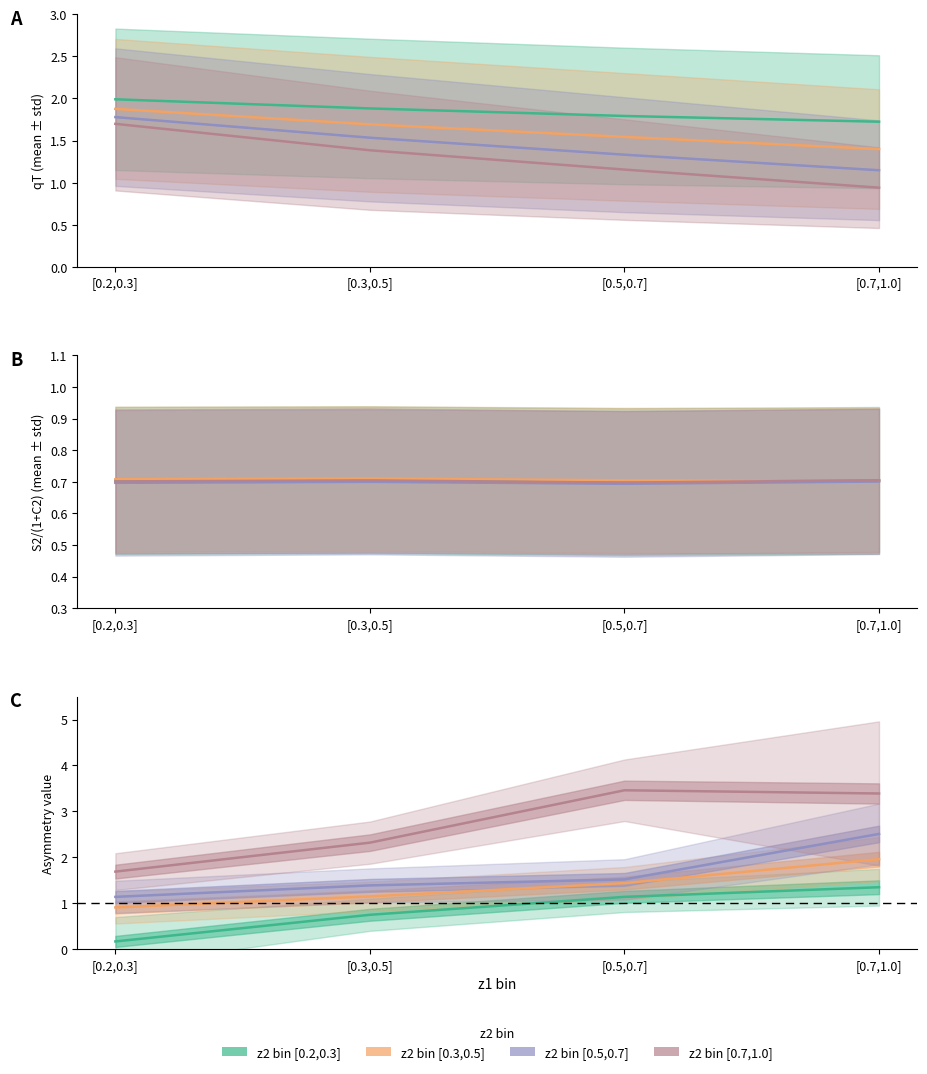

At which label does qT reach its peak?

[0.2,0.3]